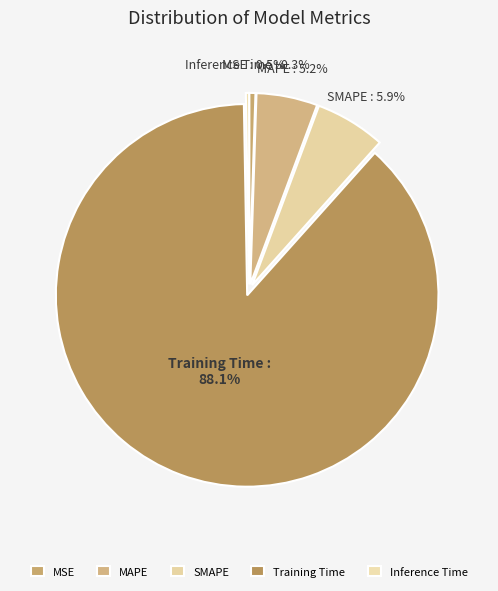

Which slice is the largest?

Training Time